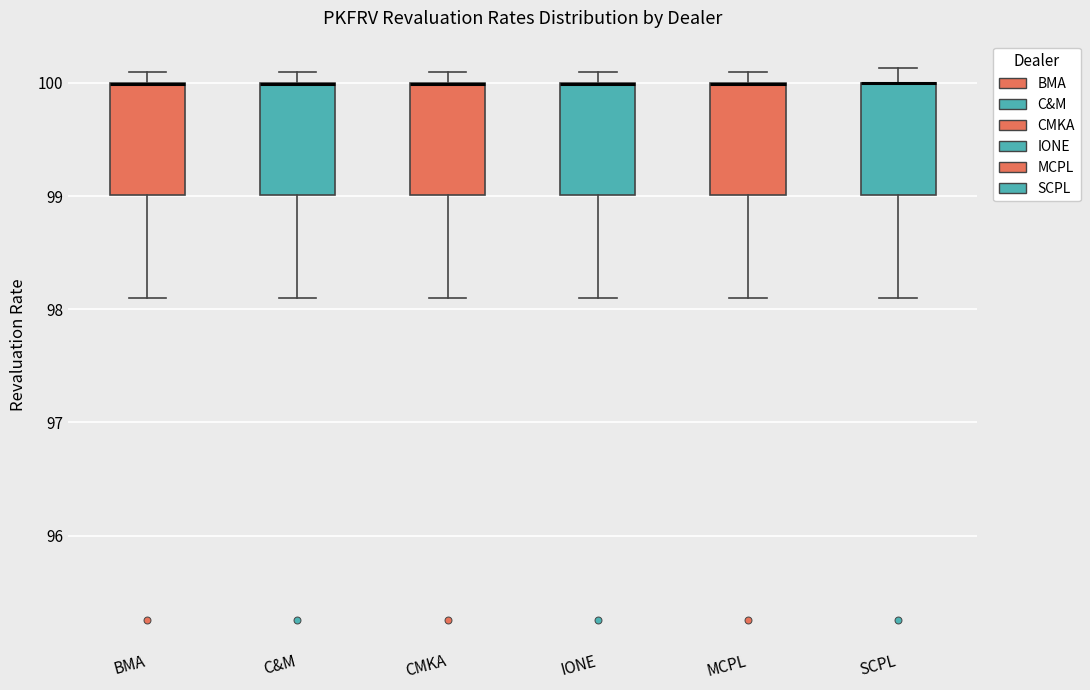

Reading left to right, transcribe this box plot: for each box, give where its median line is, the range the box spans, and where its two whiskers end, as read against the y-axis. The values are not printed on the chart, so give them approximately, as read against the axis.

BMA: median 100.0 (drawn on the box's upper edge), box 99.0 to 100.0, whiskers 98.1 to 100.1
C&M: median 100.0 (drawn on the box's upper edge), box 99.0 to 100.0, whiskers 98.1 to 100.1
CMKA: median 100.0 (drawn on the box's upper edge), box 99.0 to 100.0, whiskers 98.1 to 100.1
IONE: median 100.0 (drawn on the box's upper edge), box 99.0 to 100.0, whiskers 98.1 to 100.1
MCPL: median 100.0 (drawn on the box's upper edge), box 99.0 to 100.0, whiskers 98.1 to 100.1
SCPL: median 100.0 (drawn on the box's upper edge), box 99.0 to 100.0, whiskers 98.1 to 100.1